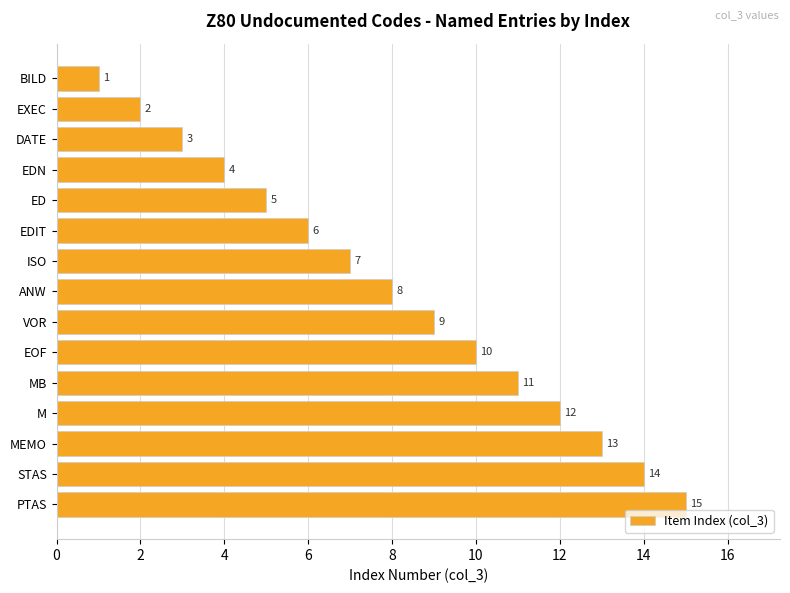

Rank the categories by value from highest to lowest.

PTAS, STAS, MEMO, M, MB, EOF, VOR, ANW, ISO, EDIT, ED, EDN, DATE, EXEC, BILD